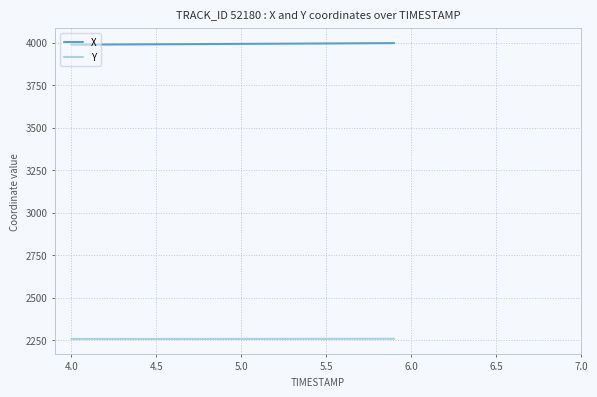

What is the maximum value for X?

3997.5